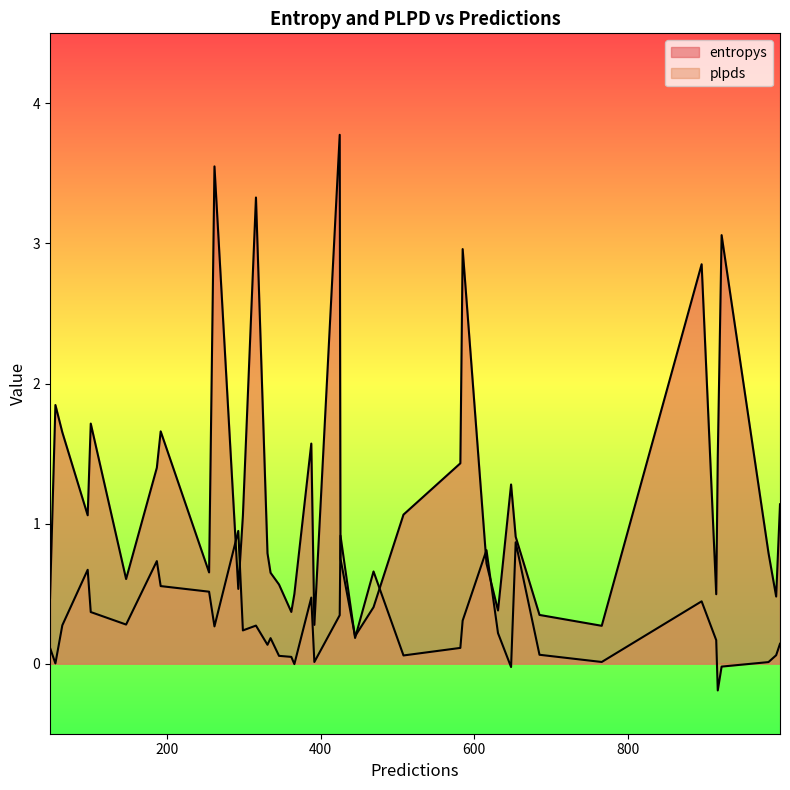

True or false: plpds has more than 2 interior local peaks.

True